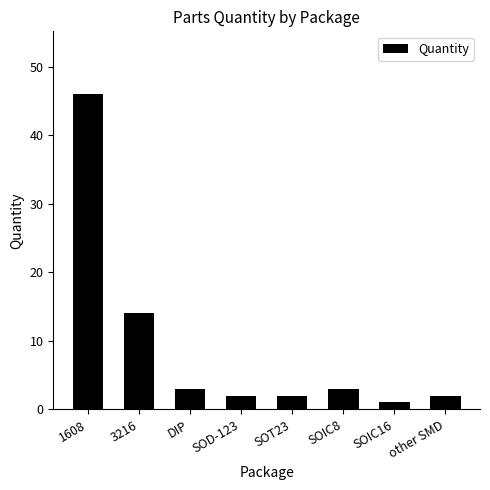

What is the label of the 4th bar from the left?

SOD-123